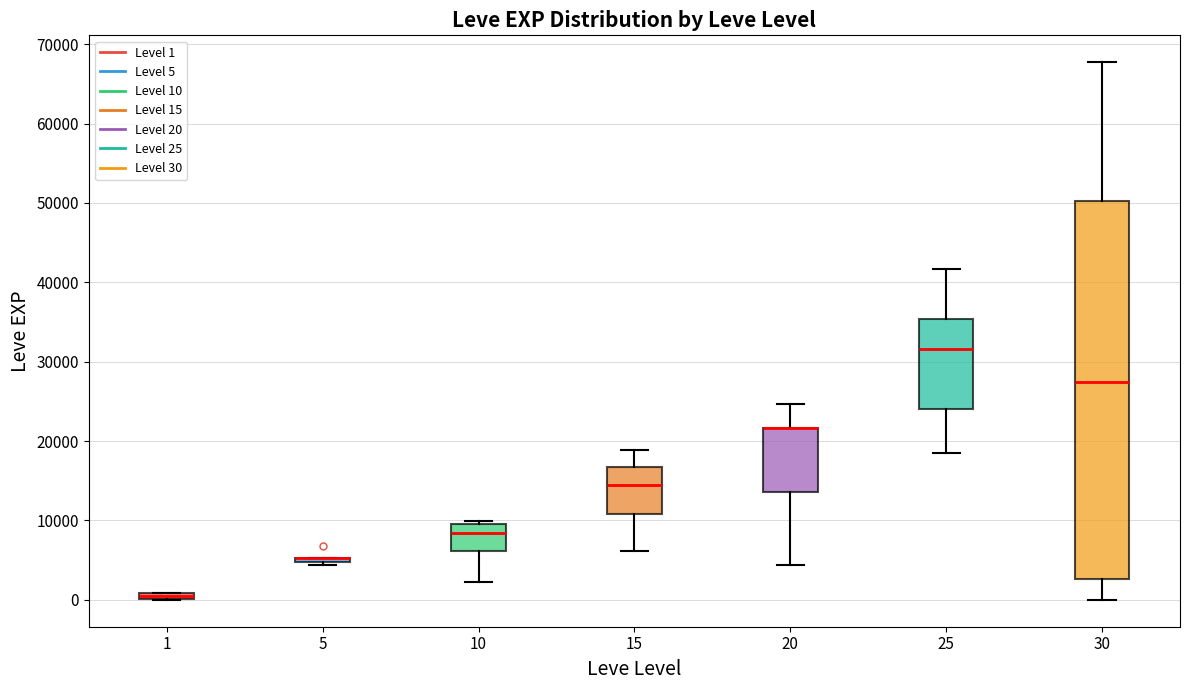

Where is the upper edge of the box at x = 30 on the y-axis? The values are not printed on the chart, so give them approximately, as read against the axis.

50000